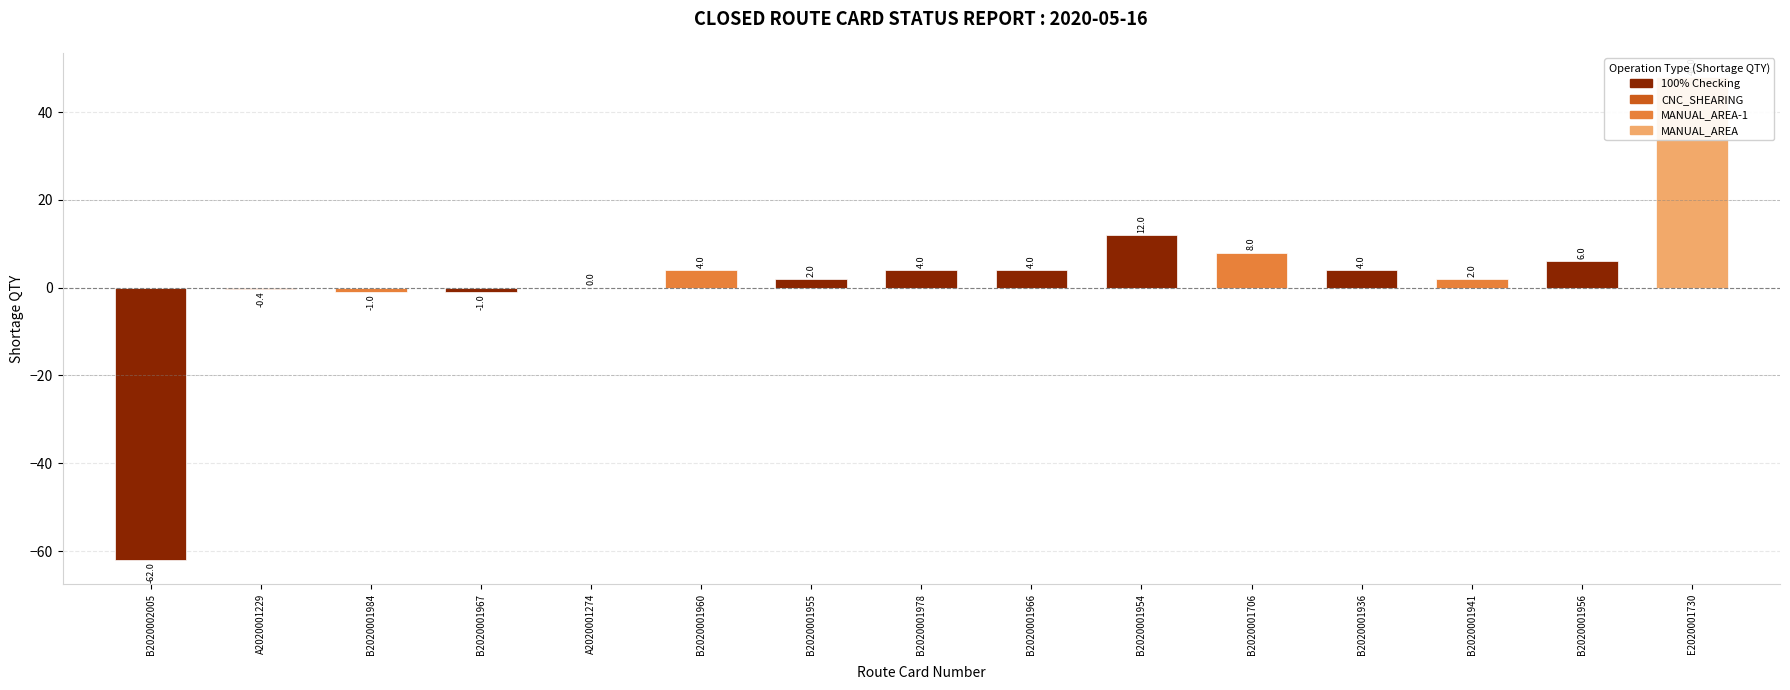

What is the average value?

2.0